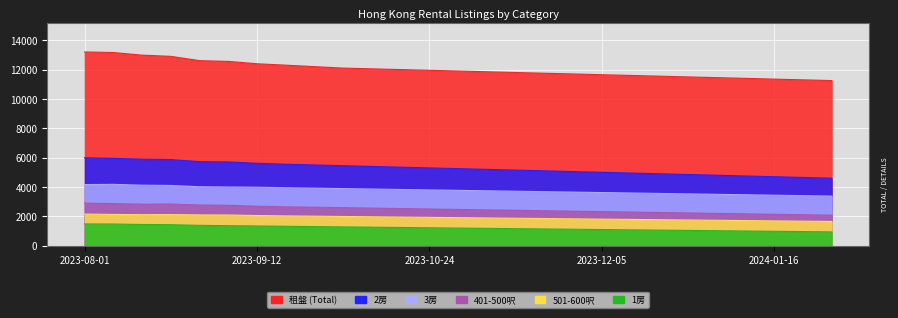

True or false: 租盤 and 1房 cross at least once.

False